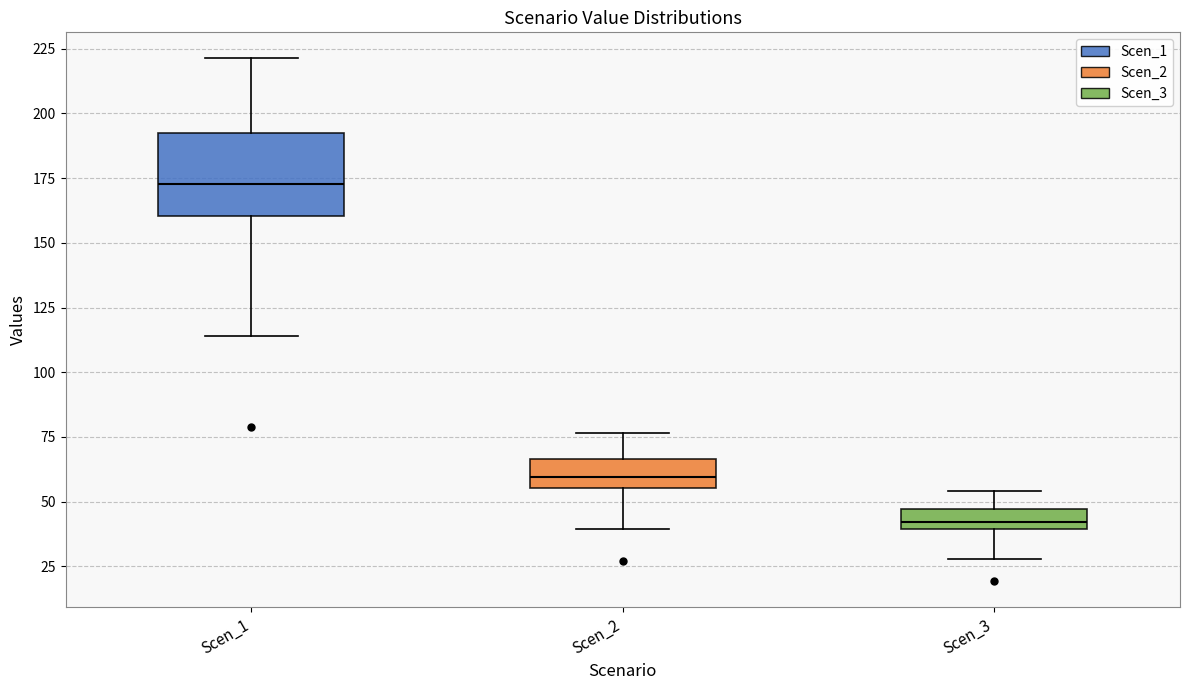

Where does the upper whisker of the box for Scen_3 end on the y-axis? The values are not printed on the chart, so give them approximately, as read against the axis.

55